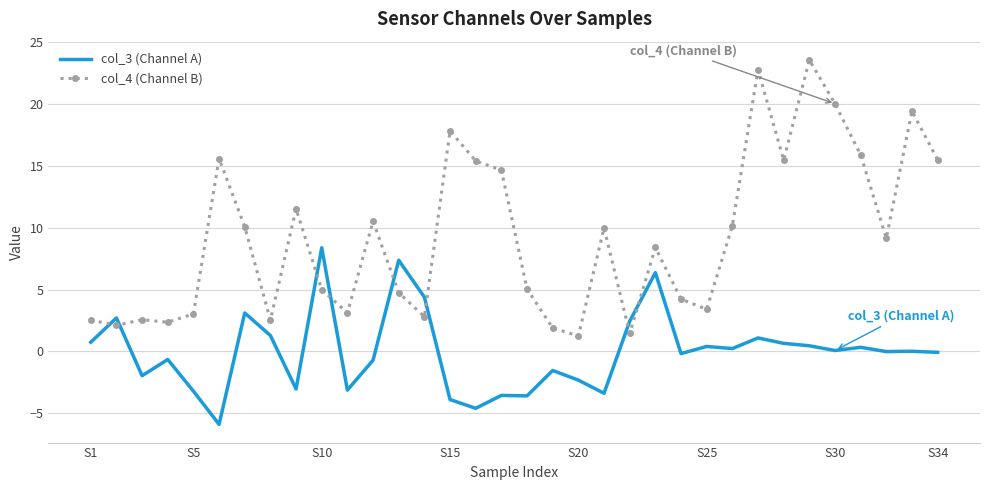

Rank the series by their average value, from lowest to highest.

col_3 (Channel A), col_4 (Channel B)